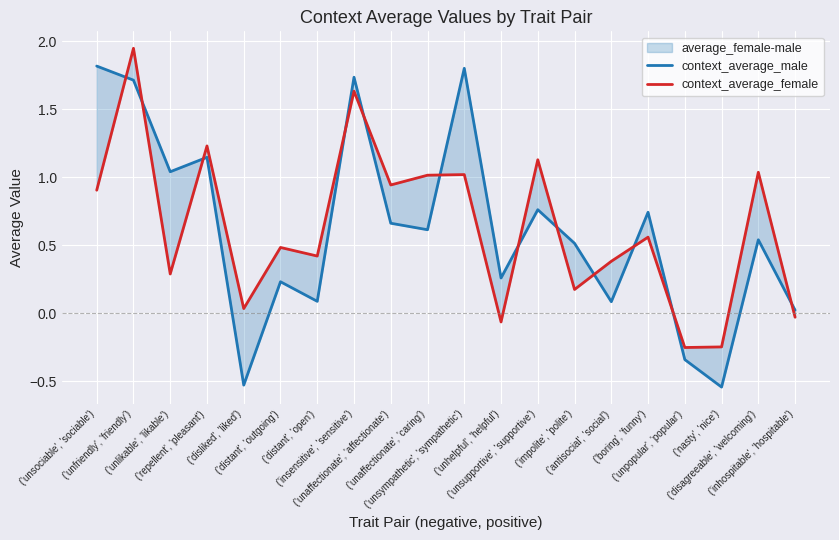

True or false: context_average_male and context_average_female intersect in this chart.

True